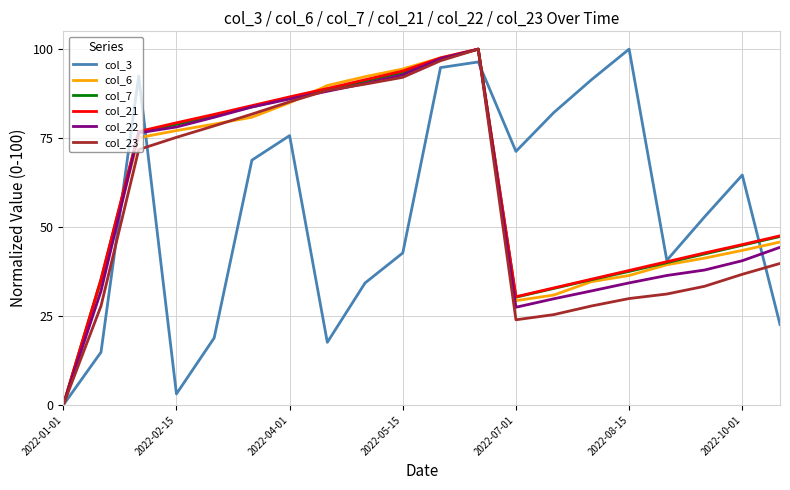

What are all the series names shown in the legend?

col_3, col_6, col_7, col_21, col_22, col_23